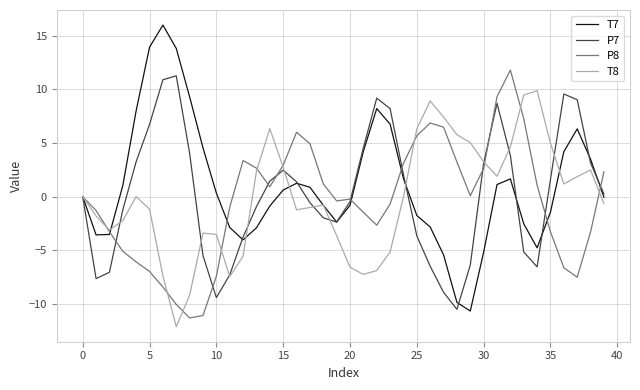

Which series ends up on top after the final intersection of T7 and T8?

T7